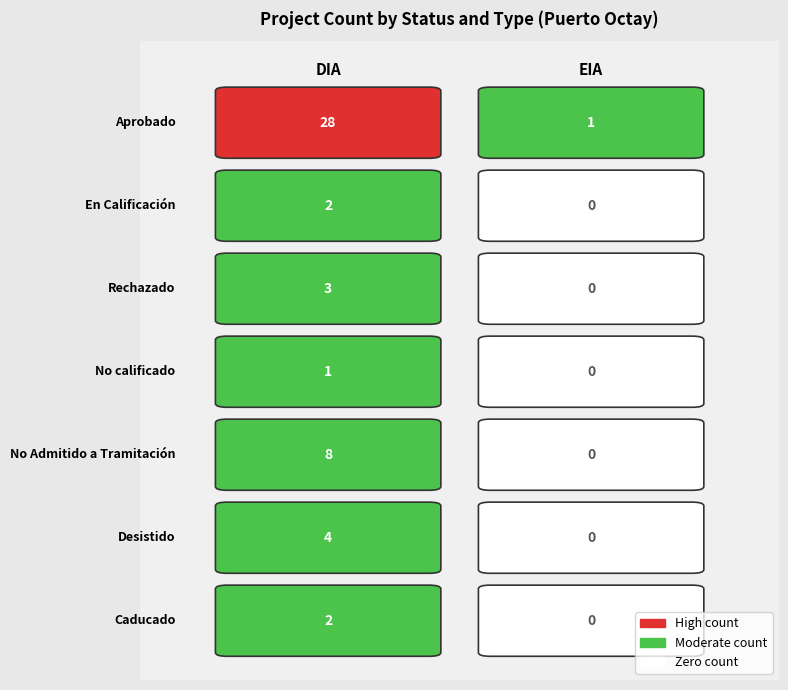

What is the sum of all EIA values?

1